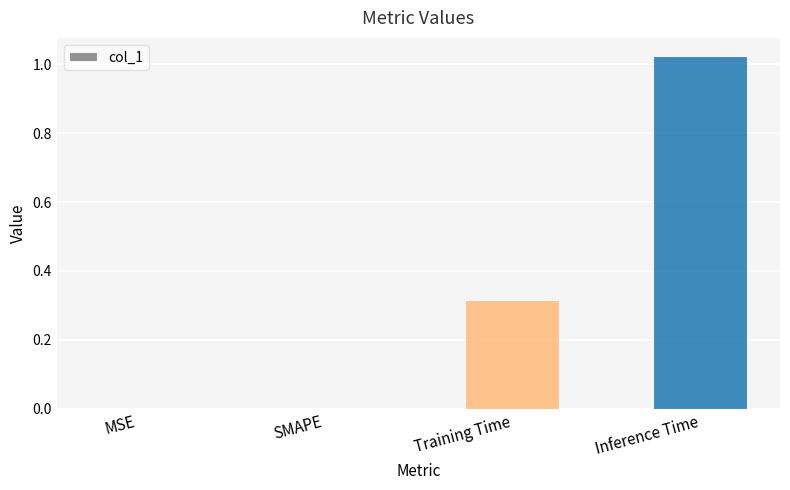

What is the sum of all values?

1.3